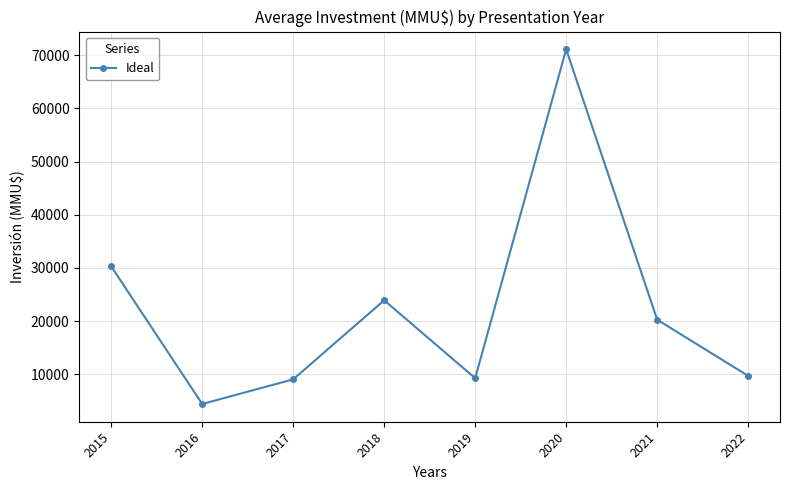

How many points are higher than both their immediate neighbors (excluding endpoints)?

2